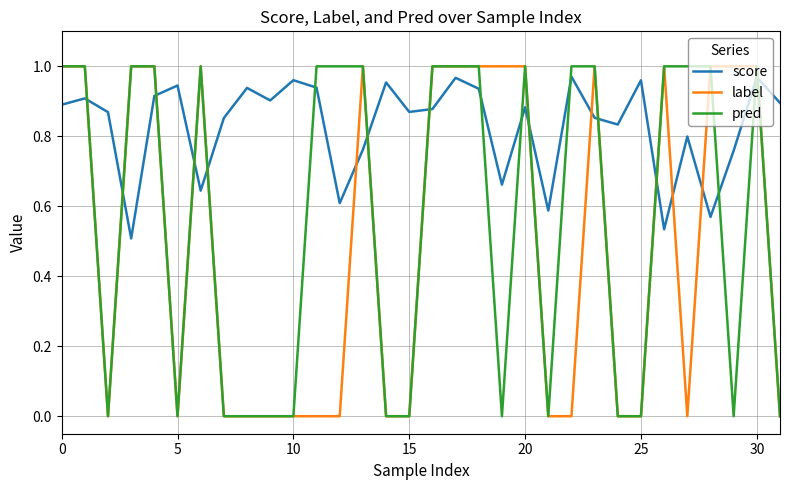

List the series in order of their overall mean, highest first.

score, pred, label